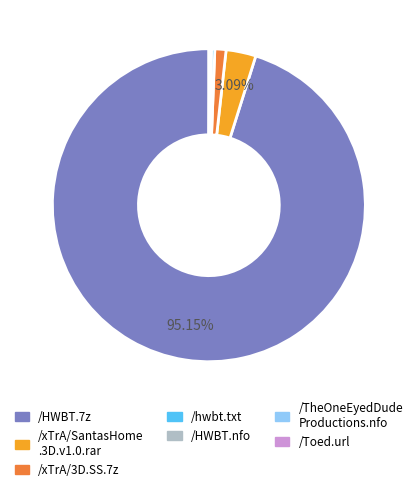

Is there any slice that represents more than half of the pie?

Yes